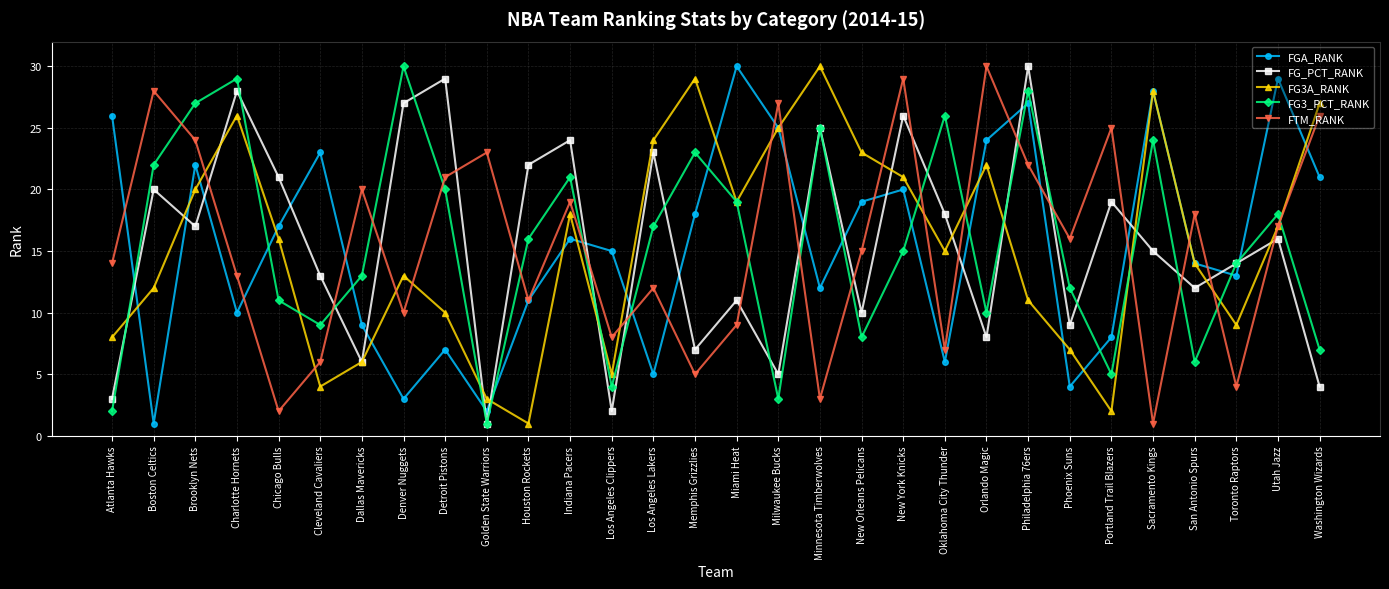

How many data points in FG3_PCT_RANK are less than 16?

15